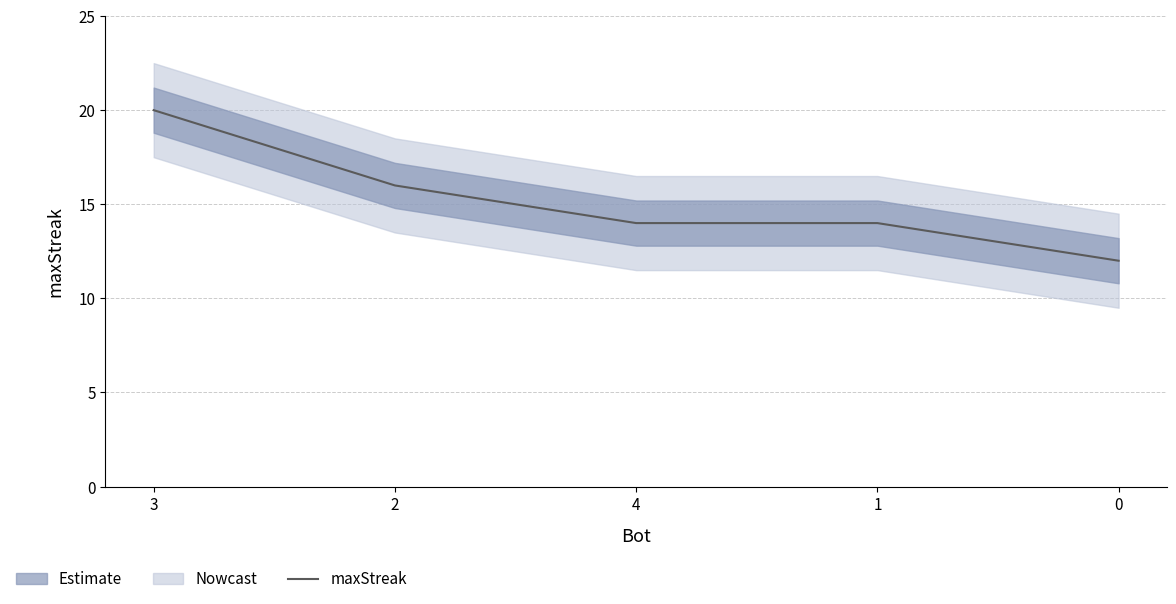

How many values are between 14 and 16?

3